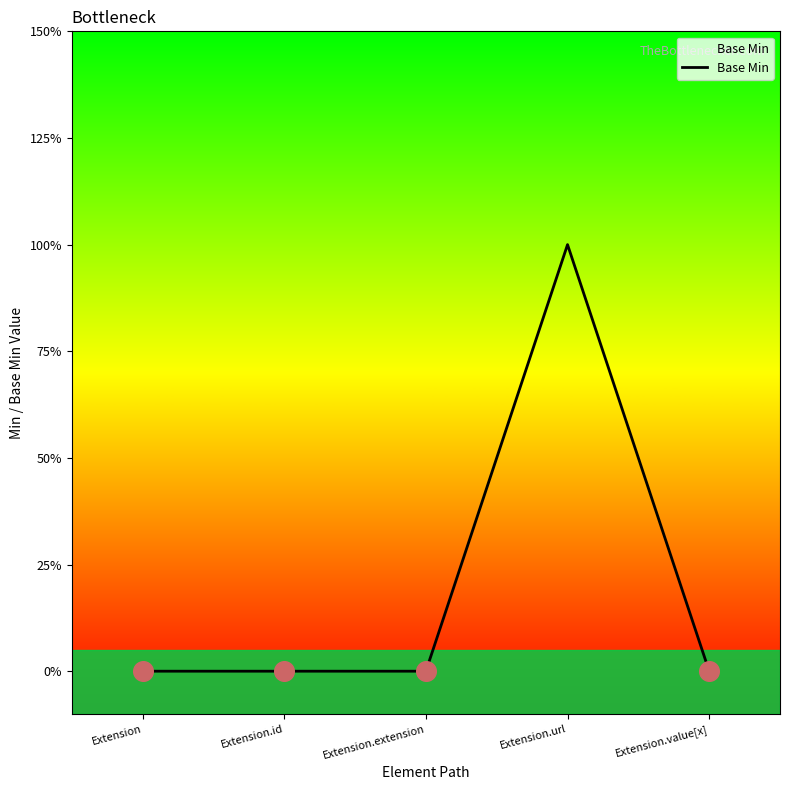

Which has a higher value, Extension.value[x] or Extension.id?

Extension.value[x]